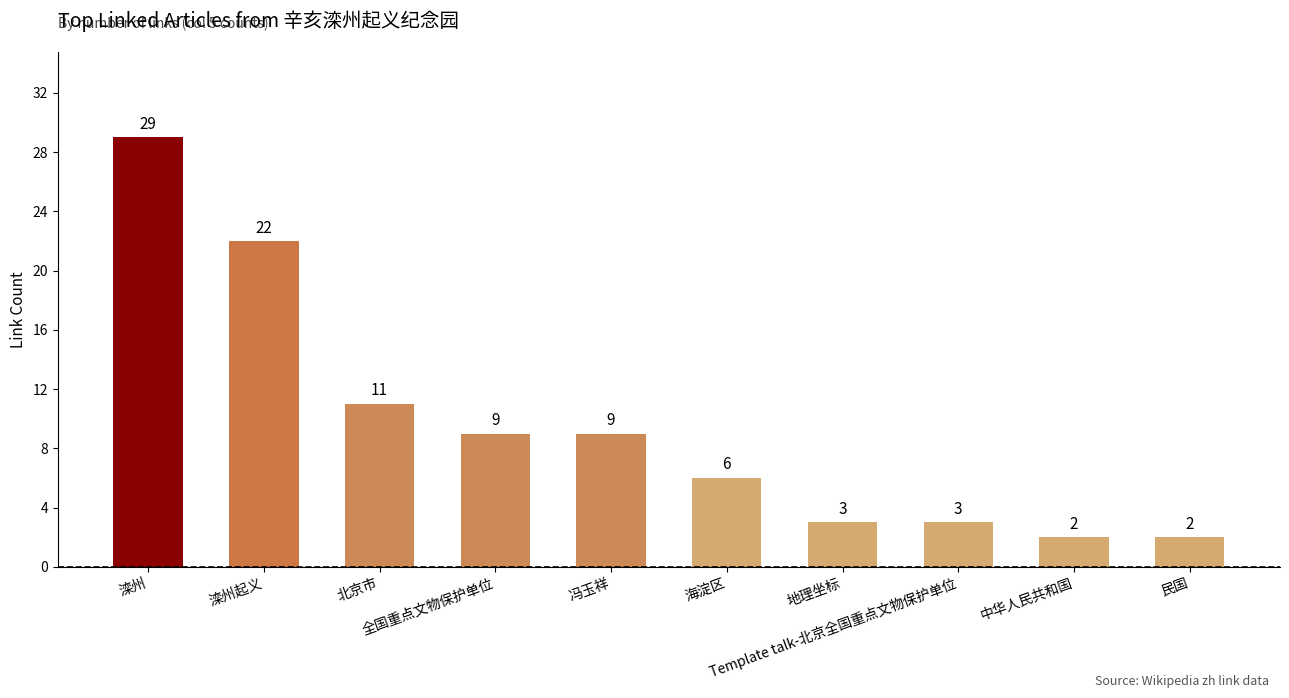

What is the average value?

10